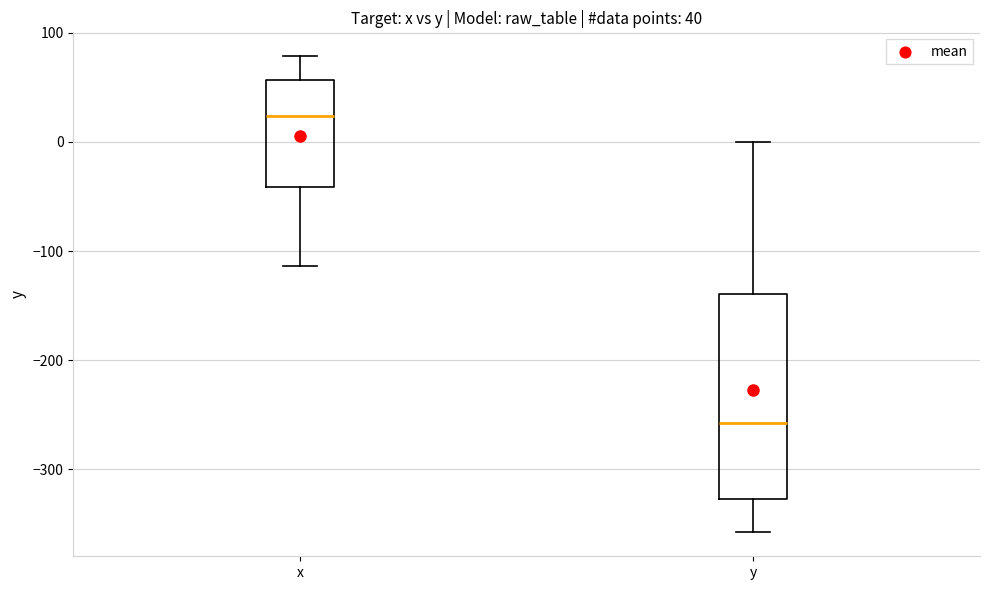

Which box's median line is the highest?

x